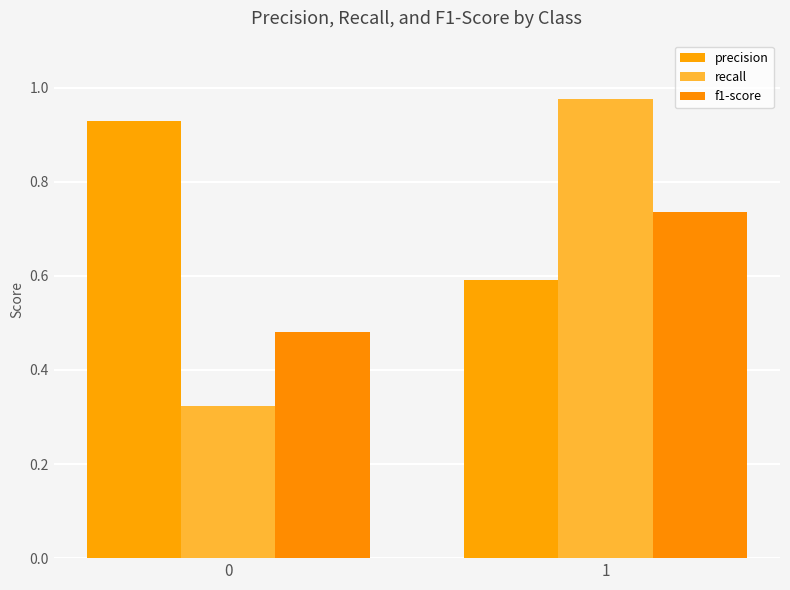

How many series are shown in this chart?

3